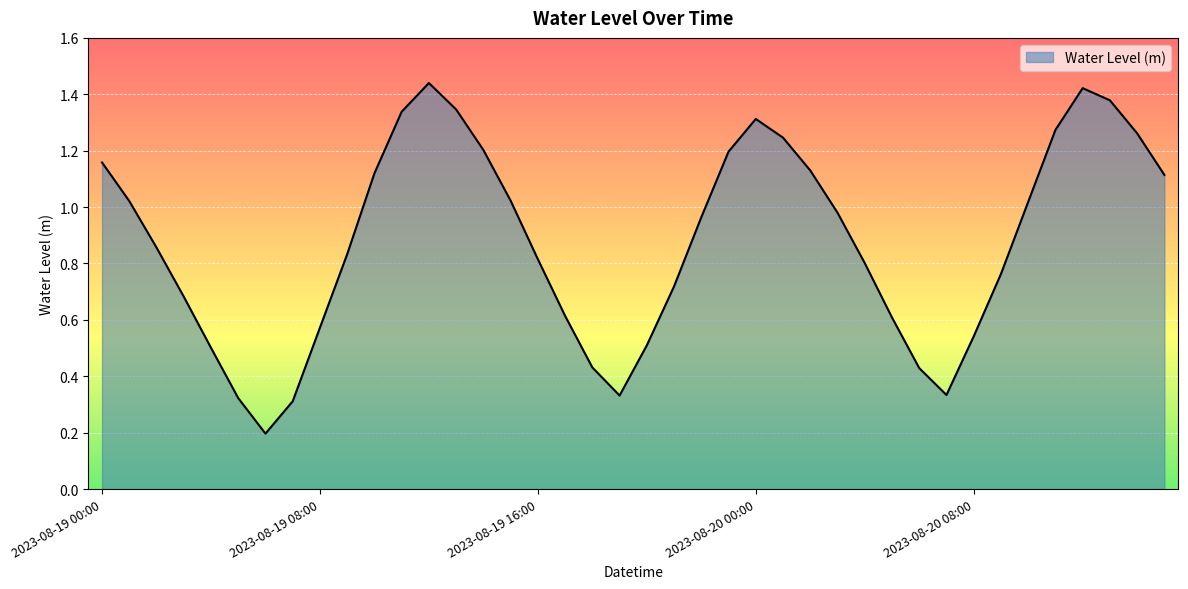

Reading left to right, extract all data points from this chart.

1.2	1.0	0.9	0.7	0.5	0.3	0.2	0.3	0.6	0.8	1.1	1.3	1.4	1.3	1.2	1.0	0.8	0.6	0.4	0.3	0.5	0.7	1.0	1.2	1.3	1.2	1.1	1.0	0.8	0.6	0.4	0.3	0.5	0.8	1.0	1.3	1.4	1.4	1.3	1.1